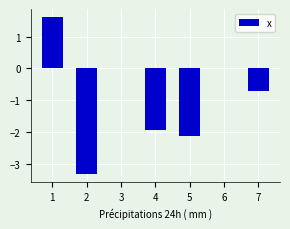

What is the difference between the values at 7 and 1?

2.3